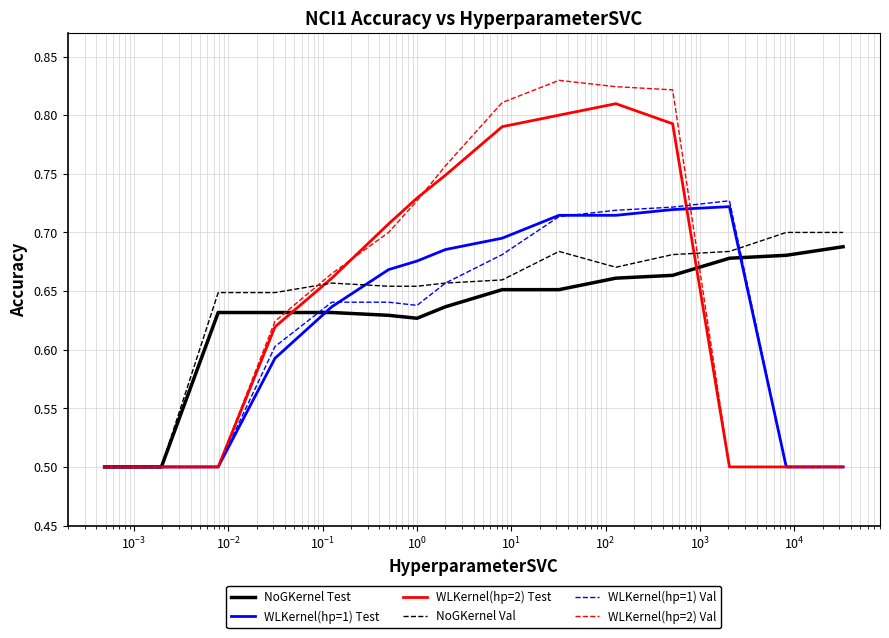

Which series has the widest spread of values?

WLKernel(hp=2) Val